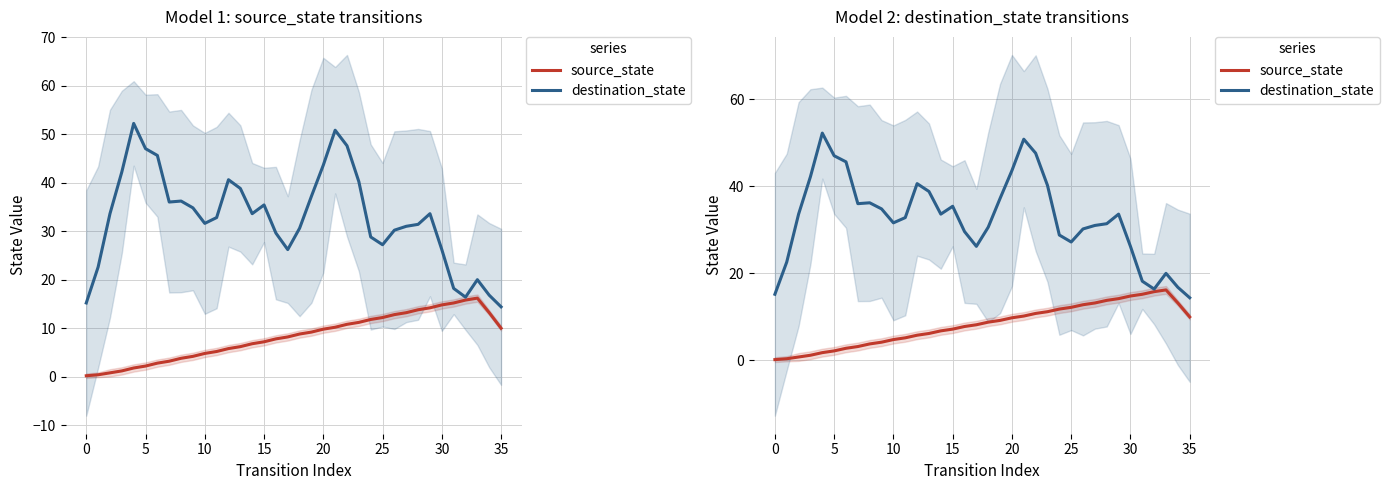

Reading left to right, extract all data points from this chart.

source_state: 0.2	0.4	0.8	1.2	1.8	2.2	2.8	3.2	3.8	4.2	4.8	5.2	5.8	6.2	6.8	7.2	7.8	8.2	8.8	9.2	9.8	10.2	10.8	11.2	11.8	12.2	12.8	13.2	13.8	14.2	14.8	15.2	15.8	16.2	13.2	10.0
destination_state: 15.2	22.6	33.6	42.2	52.2	47.0	45.6	36.0	36.2	34.8	31.6	32.8	40.6	38.8	33.6	35.4	29.6	26.2	30.6	37.2	43.6	50.8	47.6	40.2	28.8	27.2	30.2	31.0	31.4	33.6	26.2	18.2	16.4	20.0	16.8	14.4